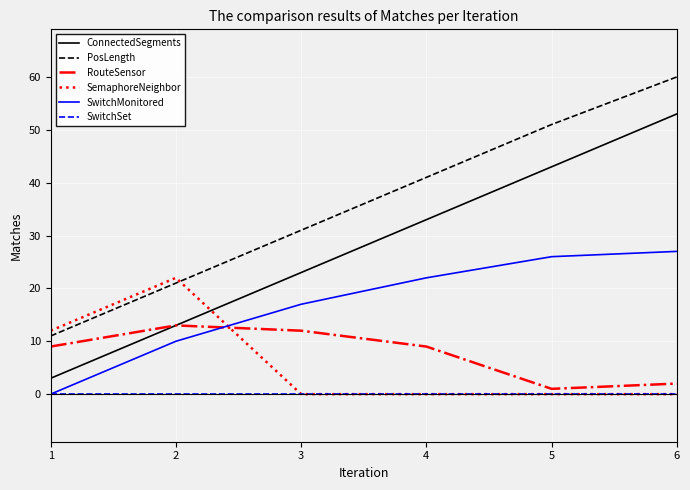

What is the difference between the highest and lowest values at 3?

31